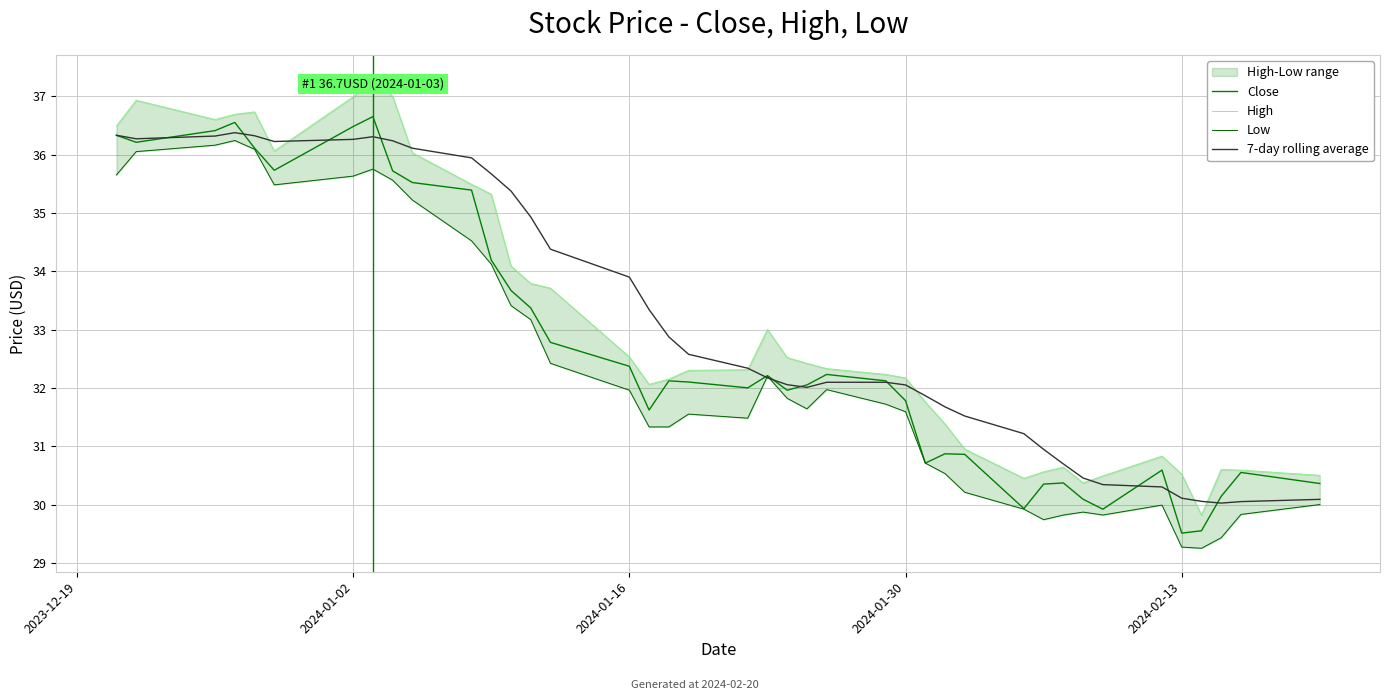

The value of Close at 2024-01-30 is 31.8. True or false?

True